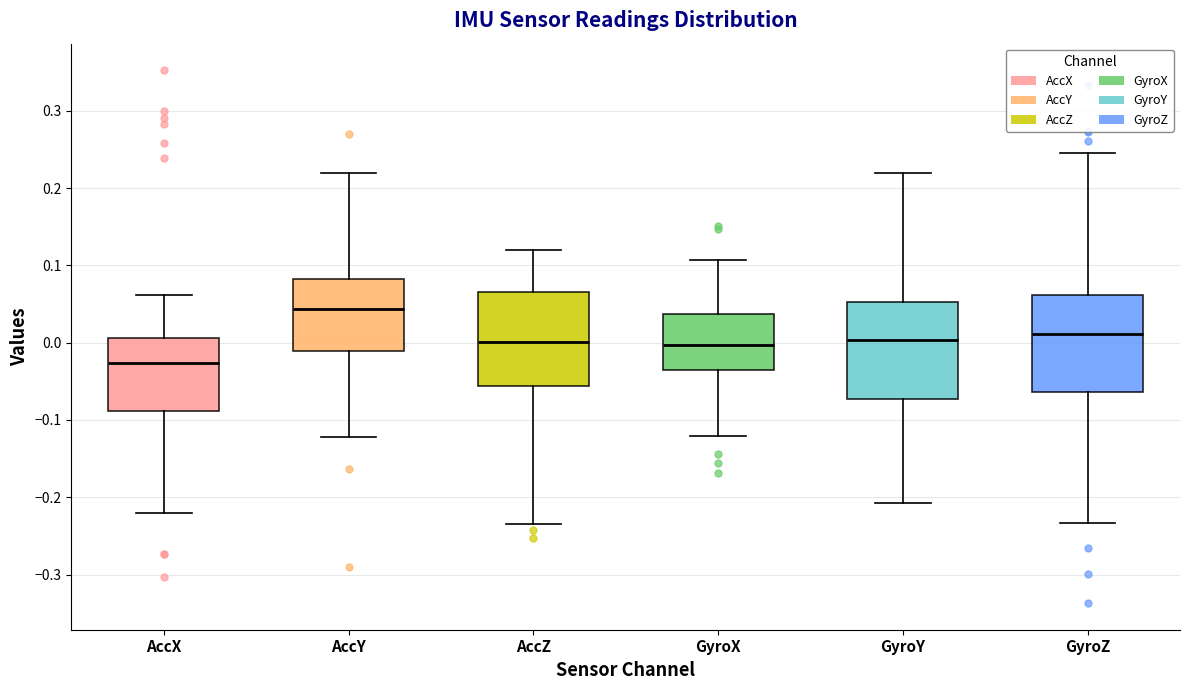

Where does the lower whisker of the box for AccY end on the y-axis? The values are not printed on the chart, so give them approximately, as read against the axis.

-0.12